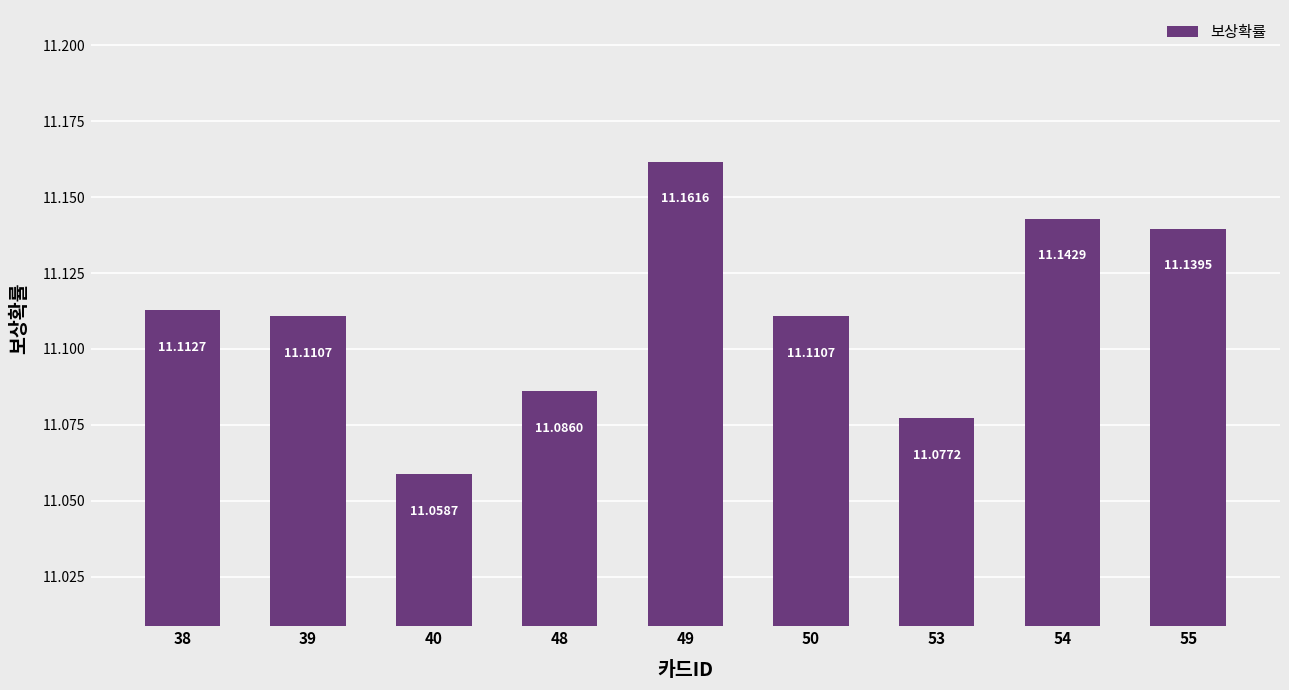

Are the bars horizontal?

No